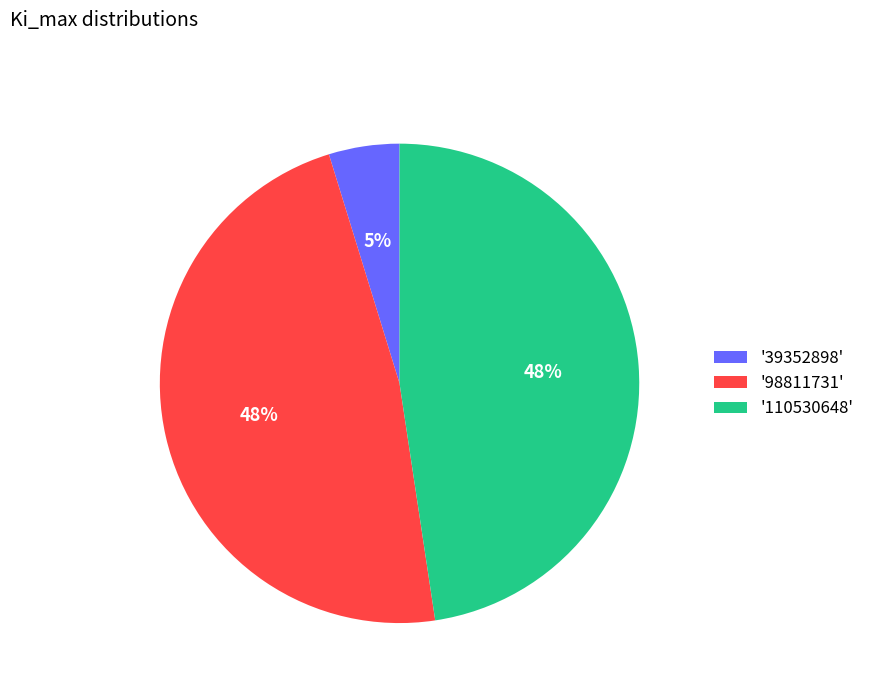

Is there any slice that represents more than half of the pie?

No